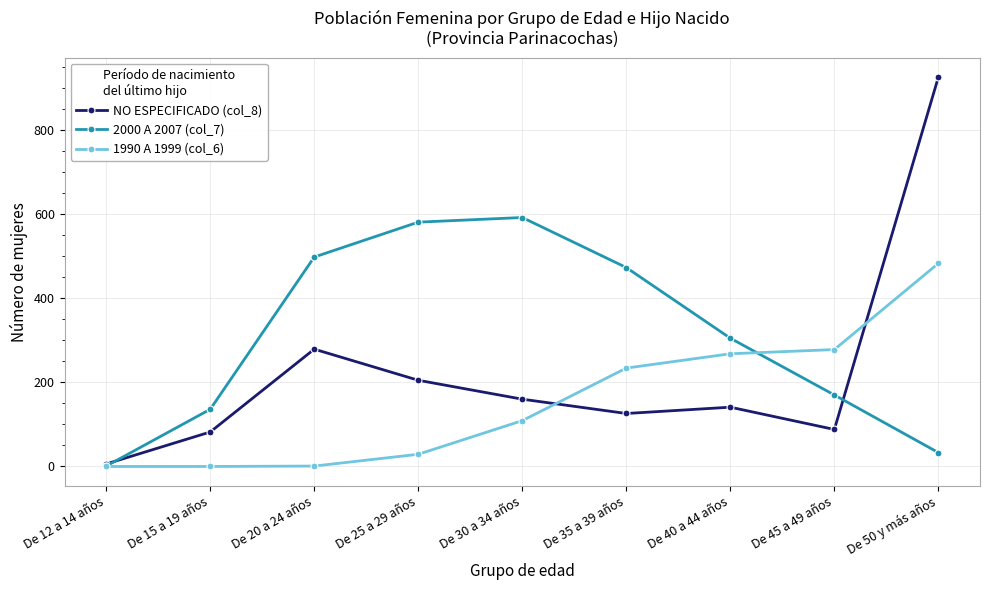

What is the greatest value displayed?

926